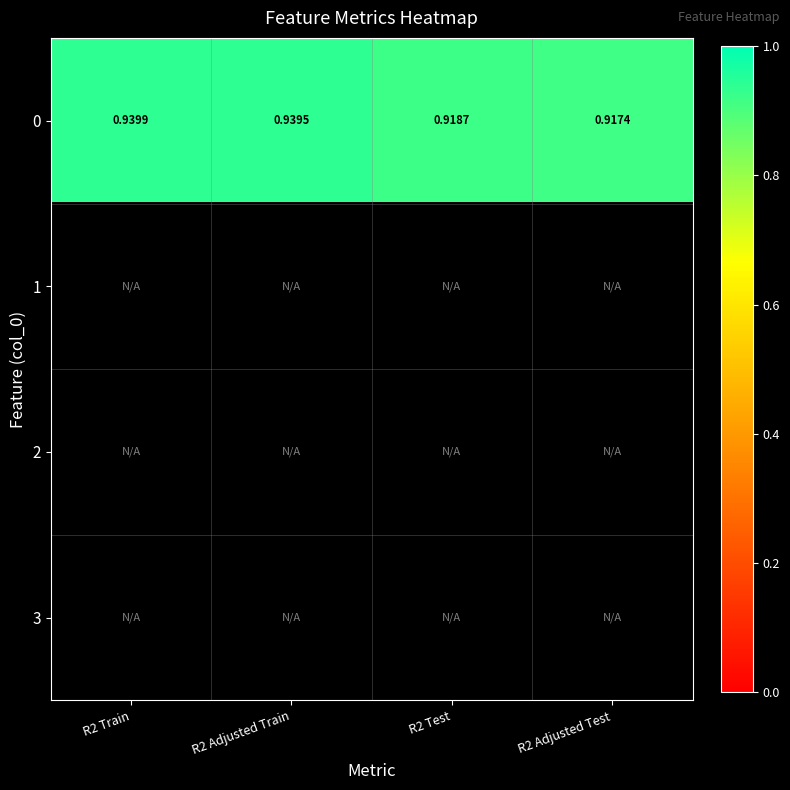

What is the smallest value displayed?

0.9